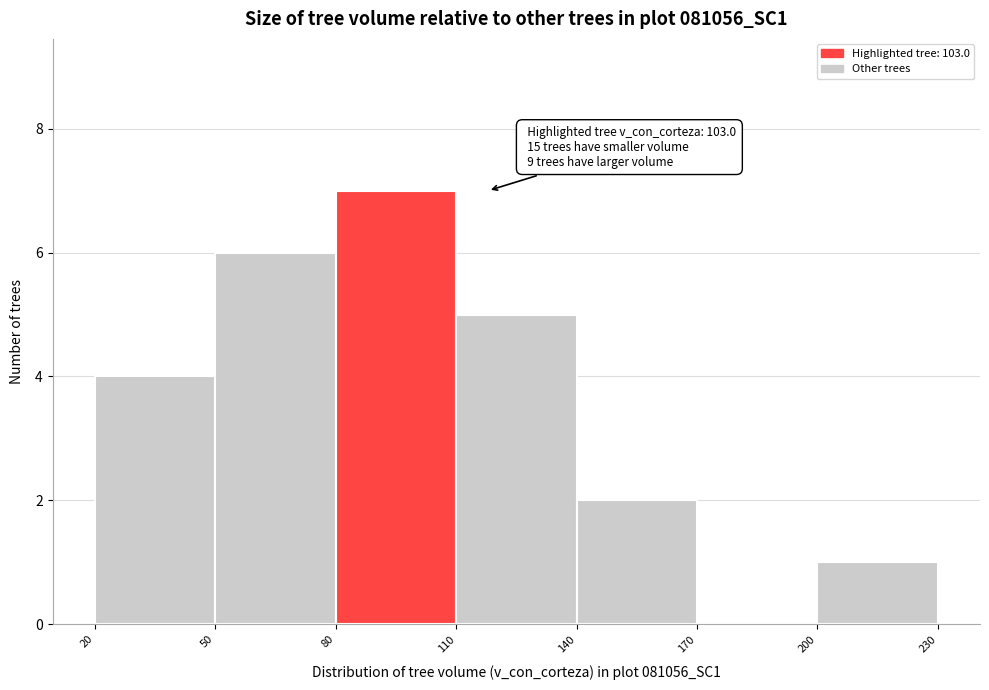

Which range on the x-axis has the tallest bar?

80 to 110